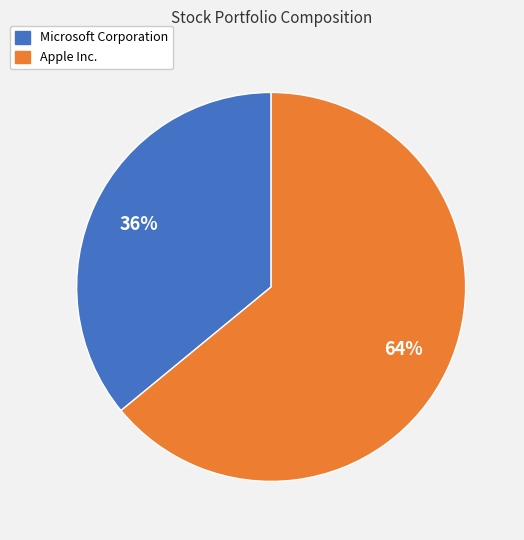

The Apple Inc. slice represents 64% of the pie. True or false?

True